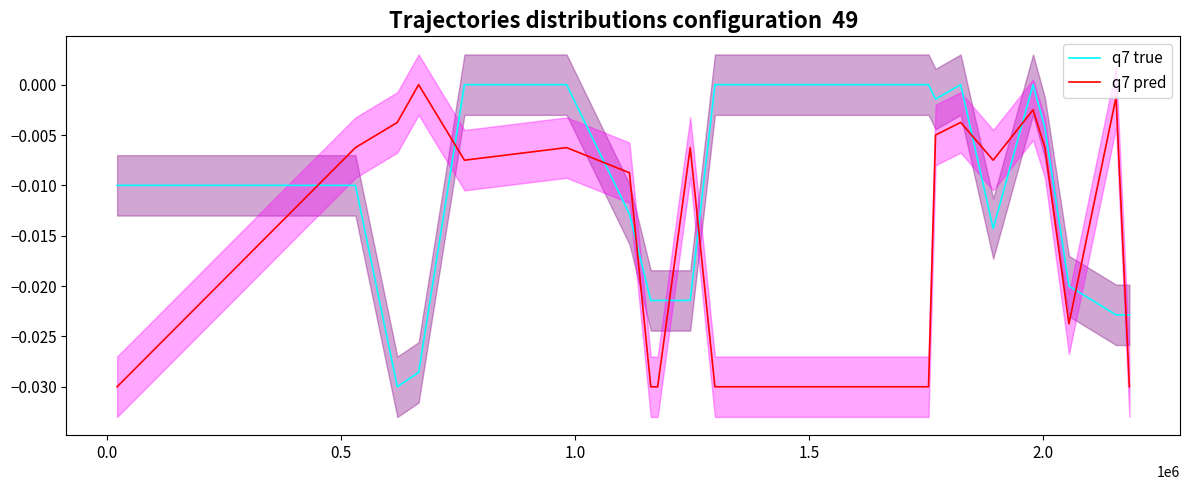

How many intersections are there between q7 true and q7 pred?

10